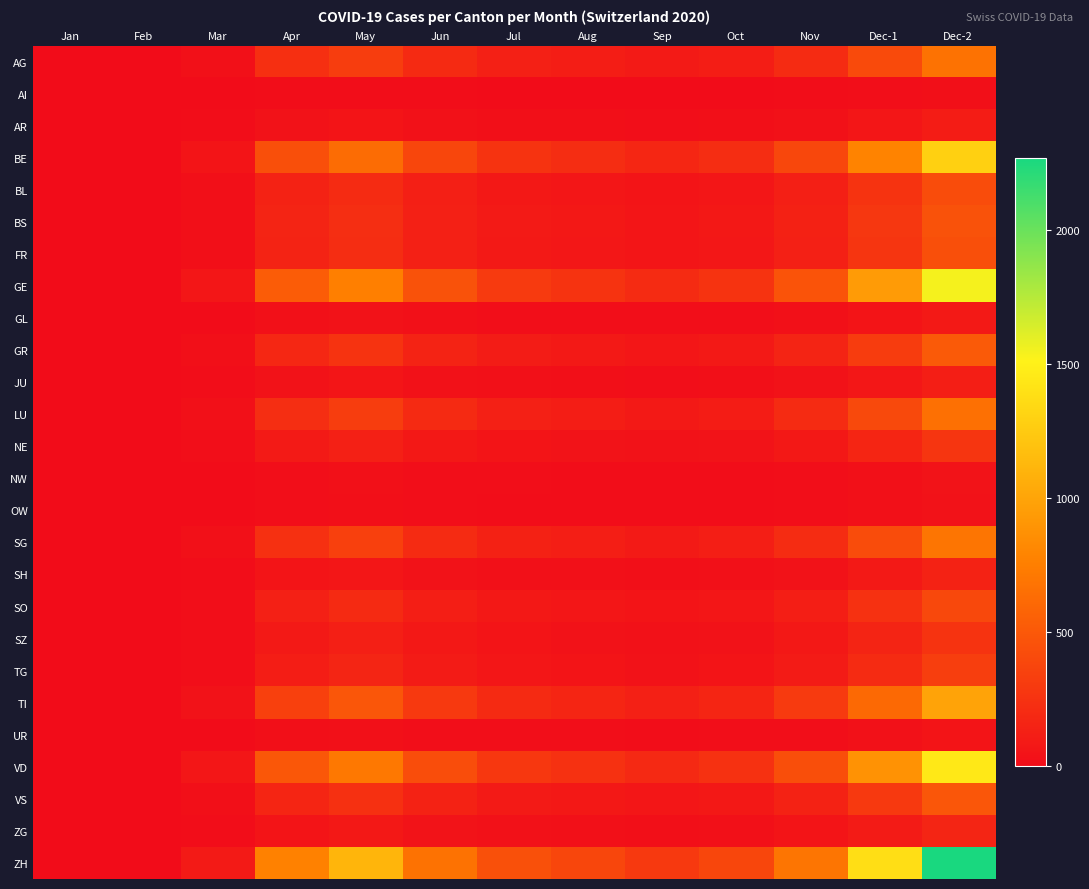

Which series has the largest total across all categories?

ZH